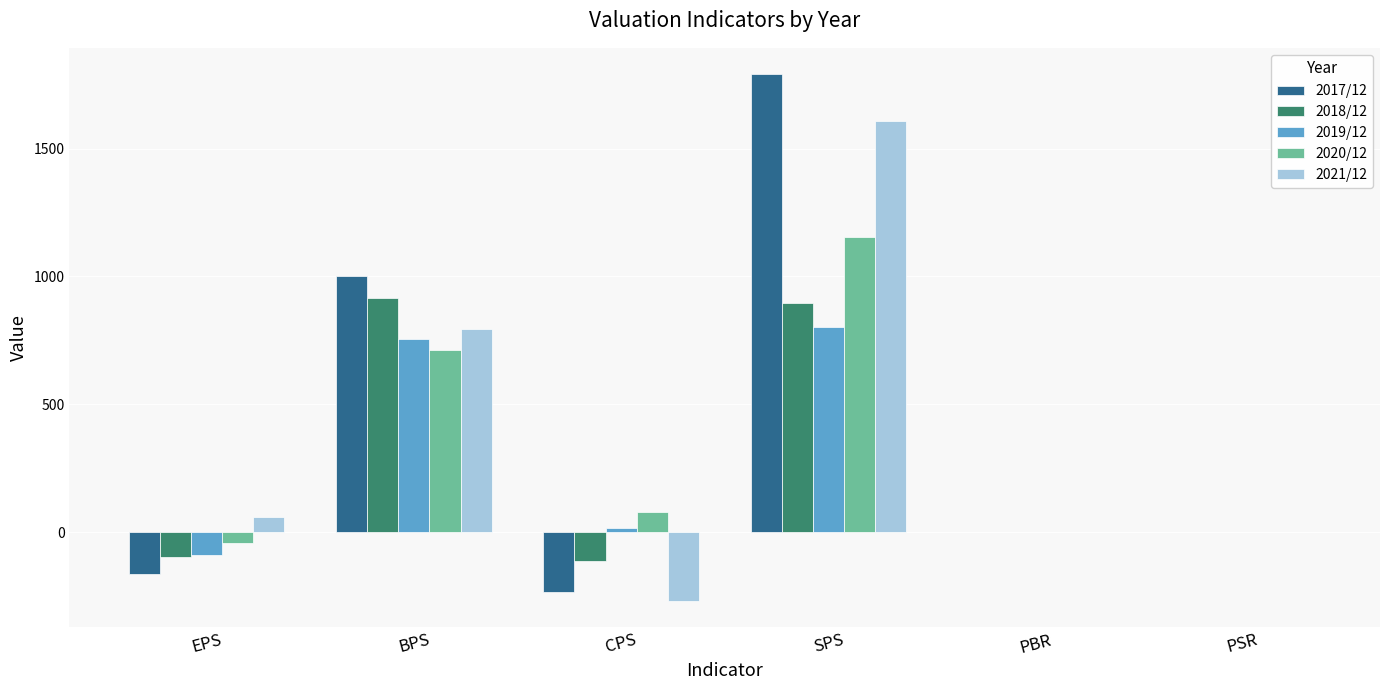

What is the spread (max minus min) of values at BPS?

286.0